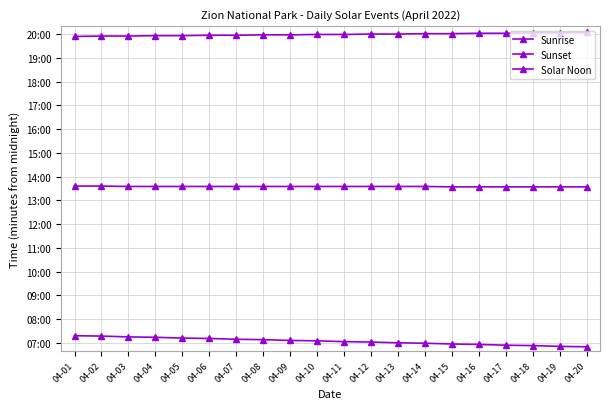

What is the greatest value displayed?

1204